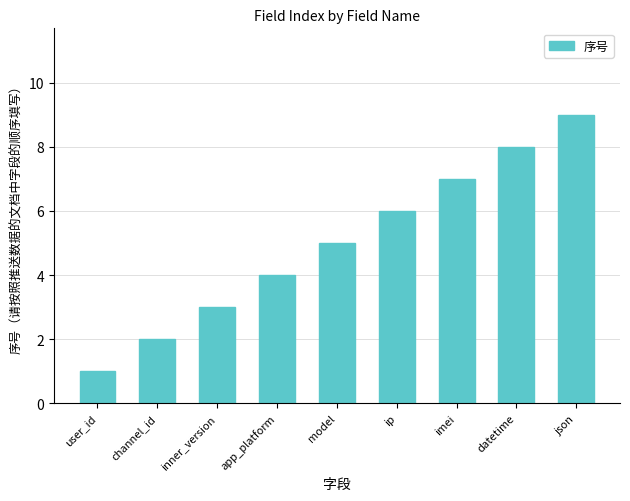

Reading left to right, list all the values displayed in this chart.

1	2	3	4	5	6	7	8	9